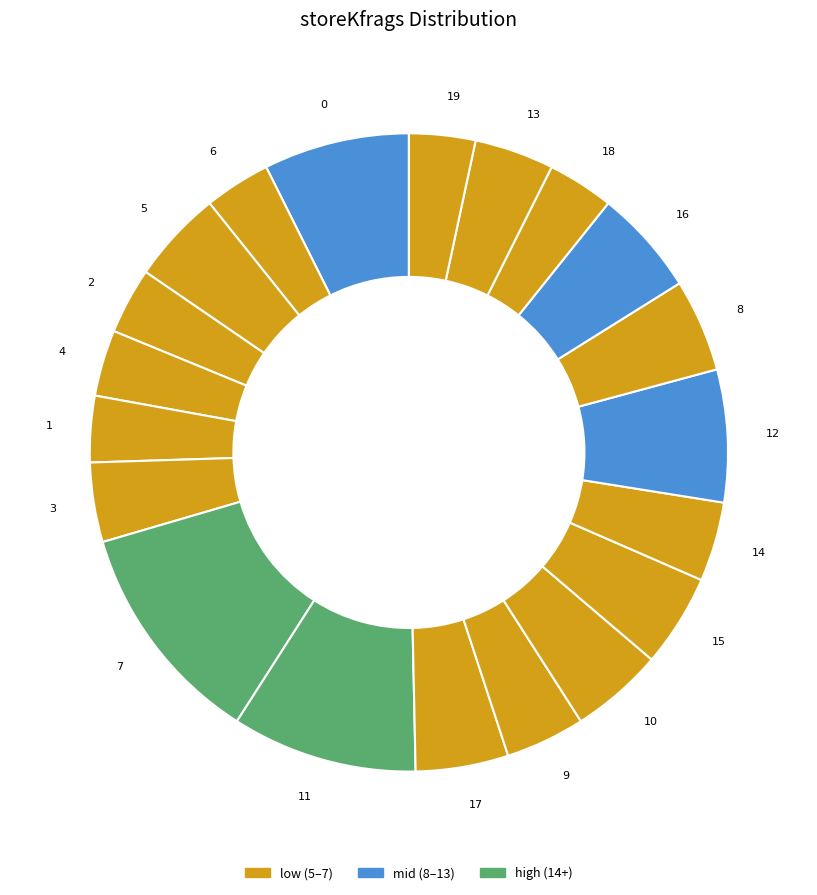

Which has a higher value, 9 or 5?

5